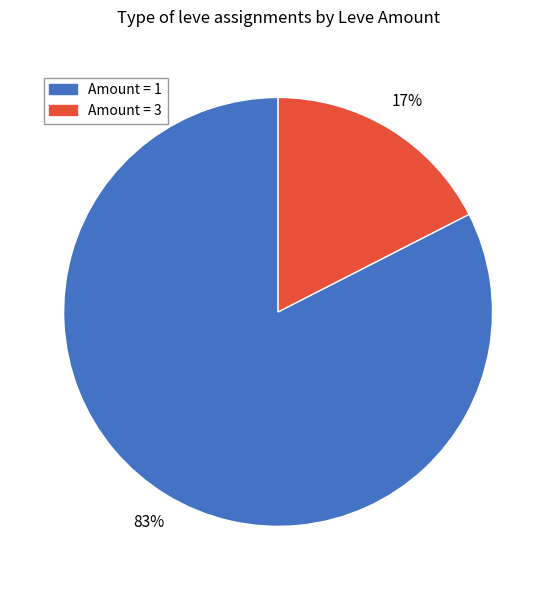

To the nearest percent, what is the average slice percentage?

50%